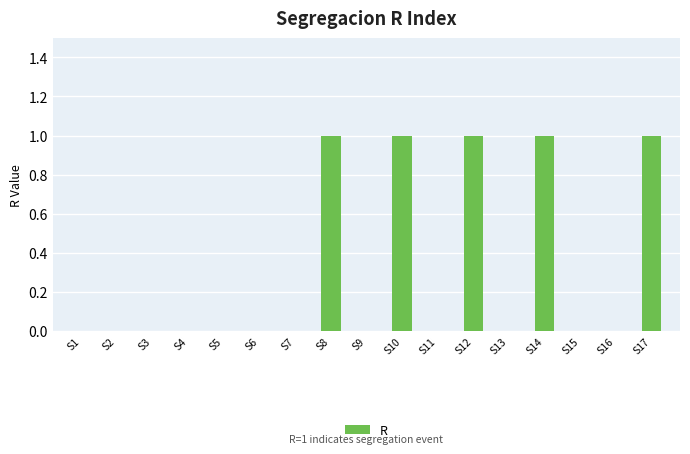

Is it true that the value at S1 is 1?

False